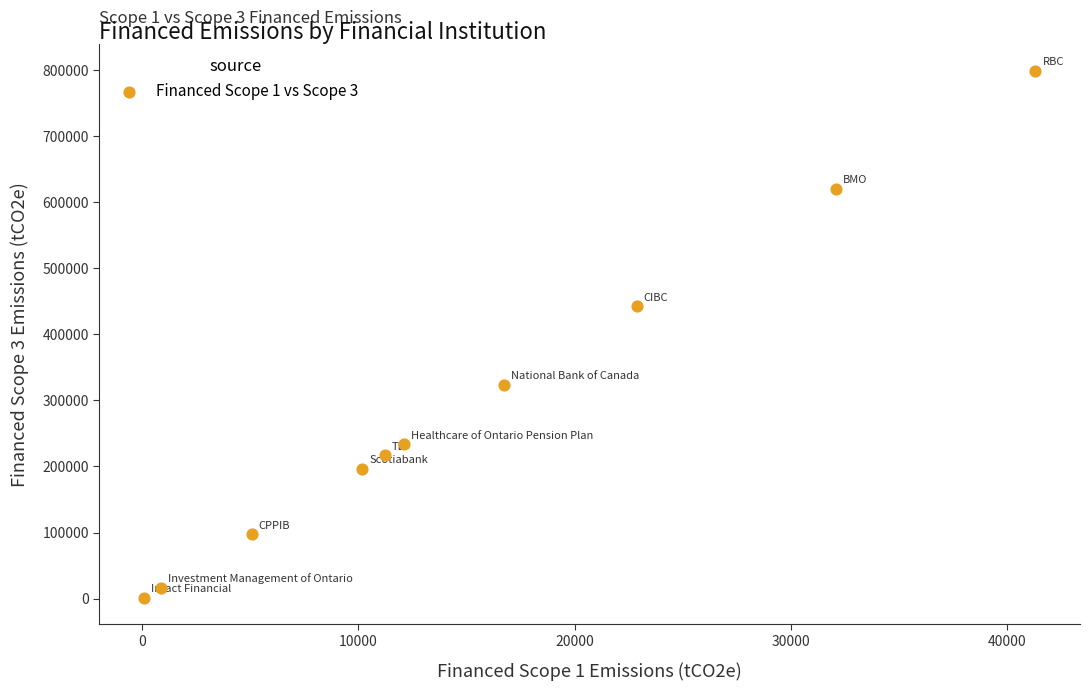

What is the average Y value?

294932.0